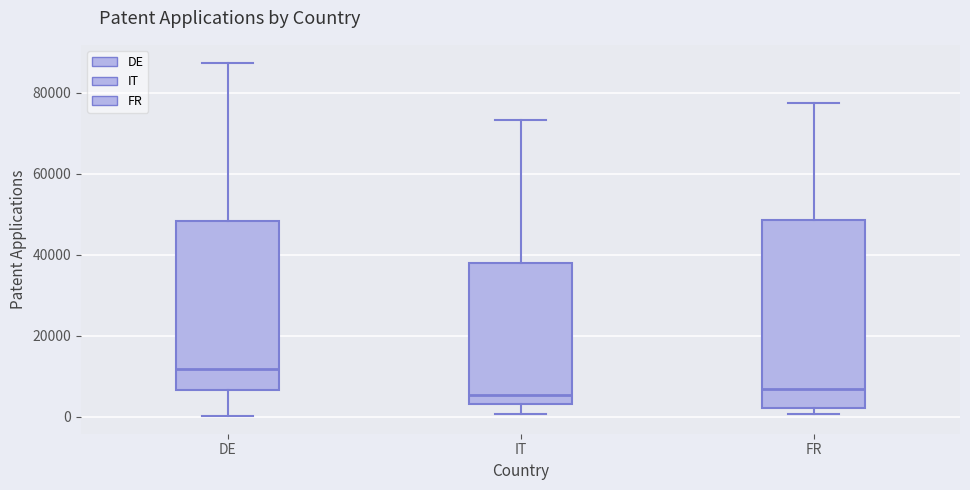

Reading left to right, read every box against the y-axis: the position of its median line, the range the box covers, and the ends of its whiskers. The values are not printed on the chart, so give them approximately, as read against the axis.

DE: median 12000, box 6000 to 48000, whiskers 0 to 88000
IT: median 6000, box 4000 to 38000, whiskers 0 to 74000
FR: median 6000, box 2000 to 48000, whiskers 0 to 78000